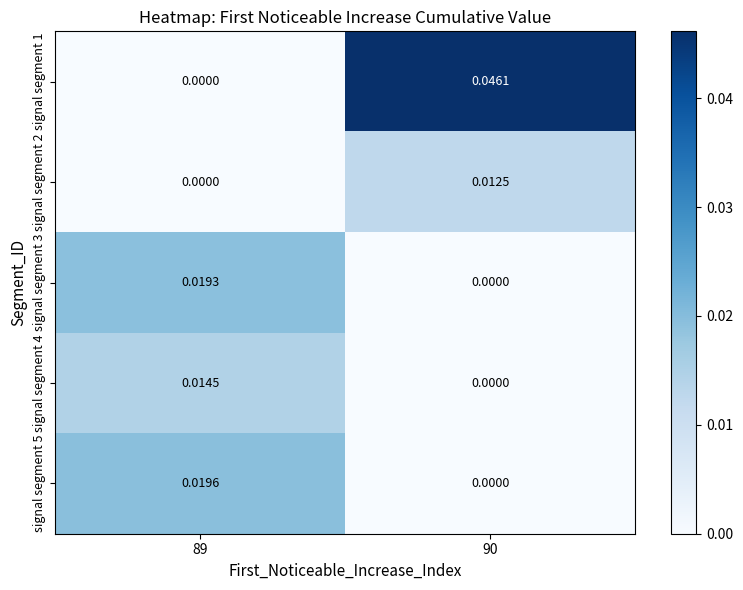

Is the value of signal segment 3 at 90 greater than the value of signal segment 5 at 89?

No